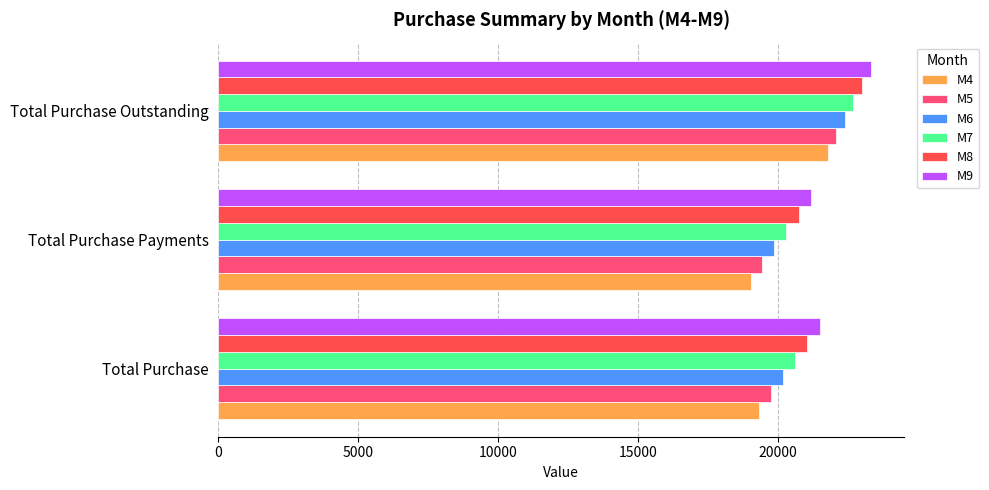

How many data points in M8 are above 21060?

2